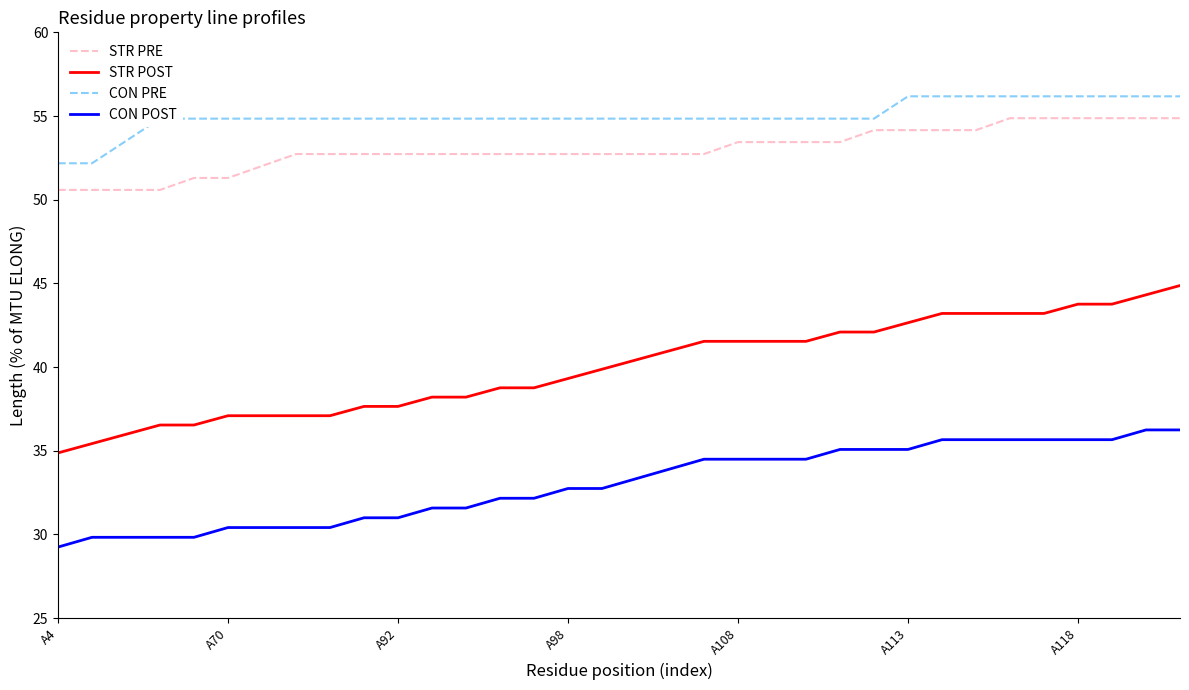

What is the greatest value displayed?

56.2